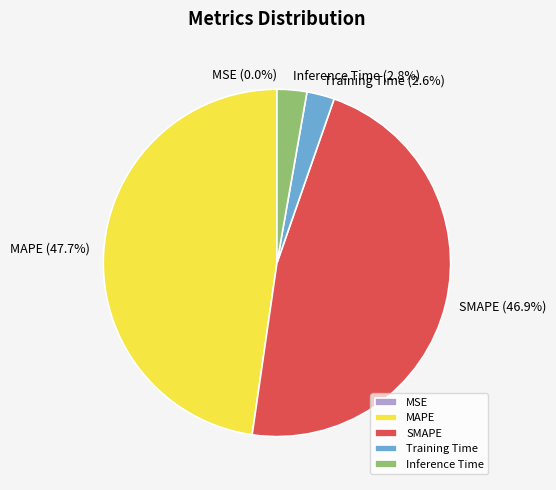

Which has a higher value, MAPE or Training Time?

MAPE